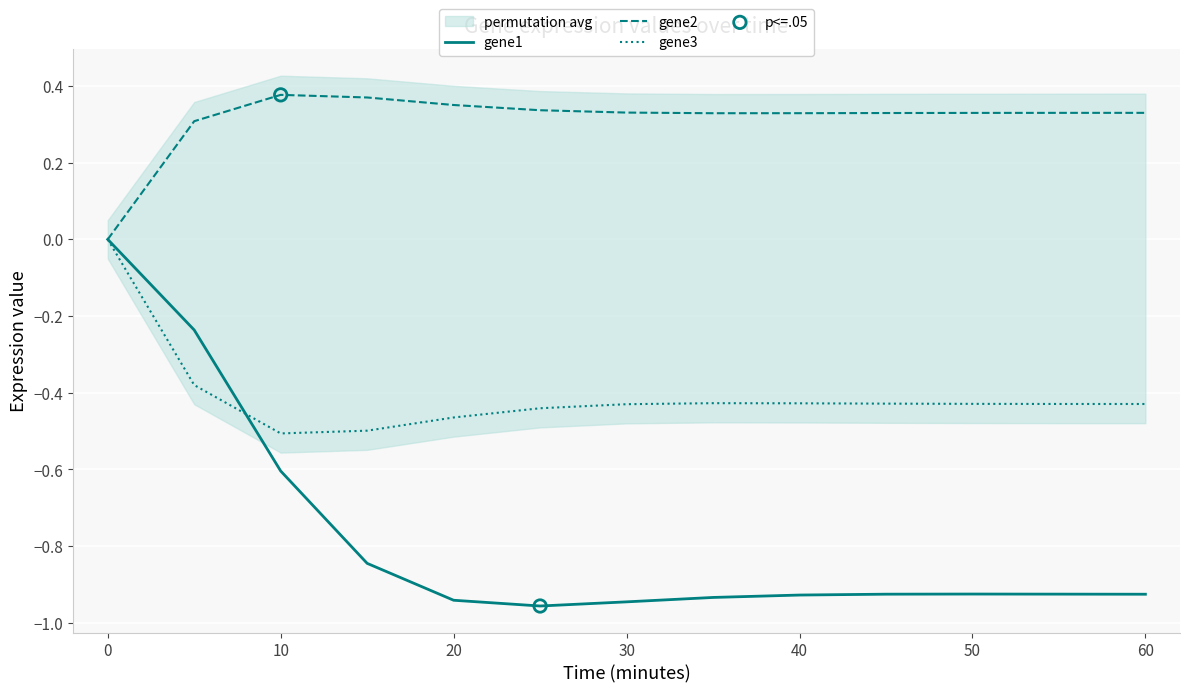

Which series has the largest Y range (max minus min)?

gene1